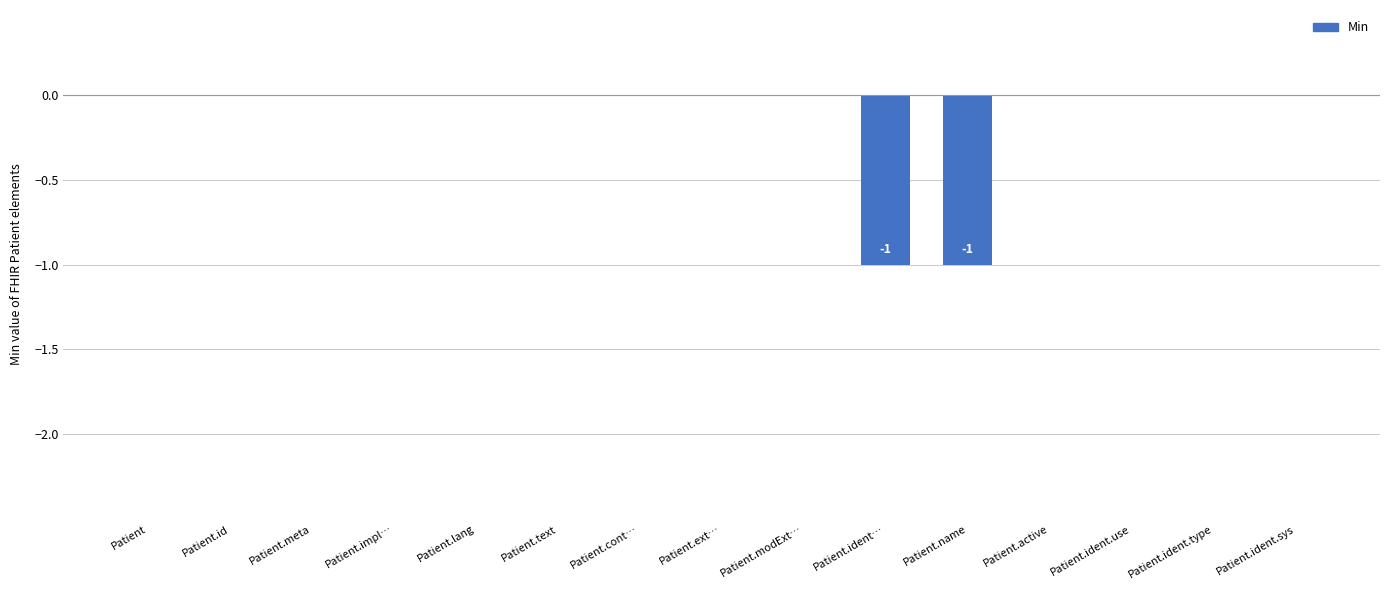

The chart shows a value of 1 at Patient.active. True or false?

False